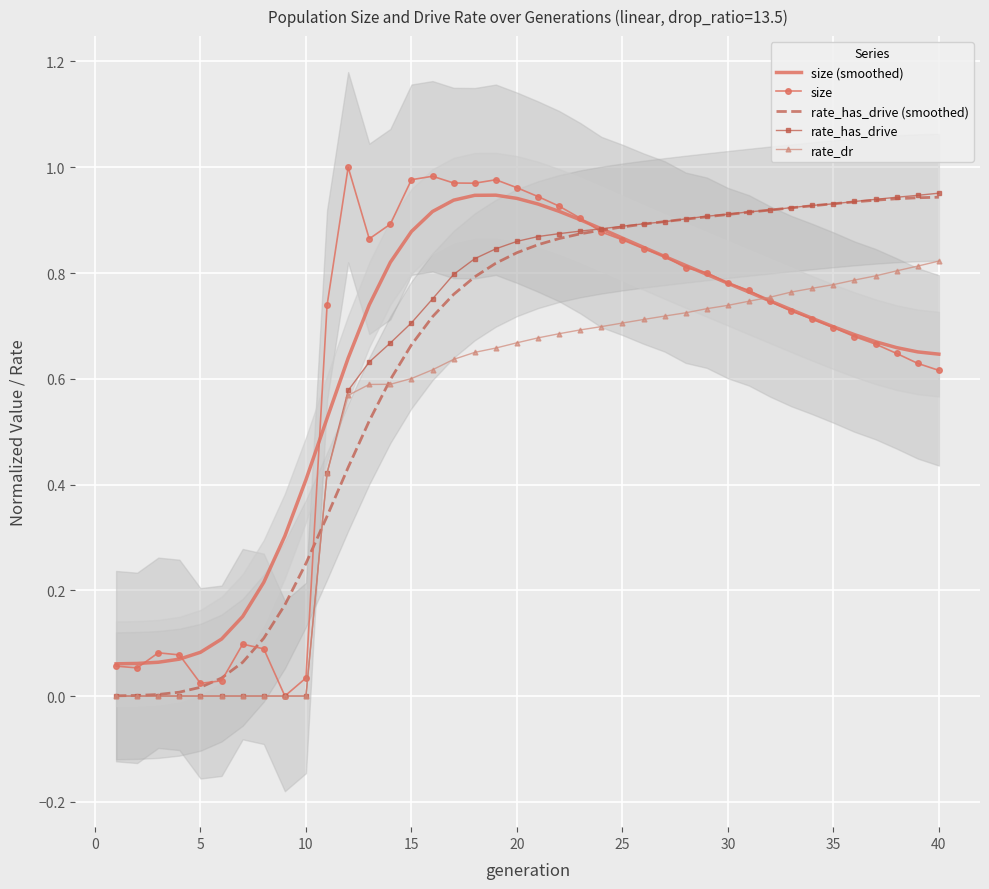

The value of size at 20 is 0.5. True or false?

False